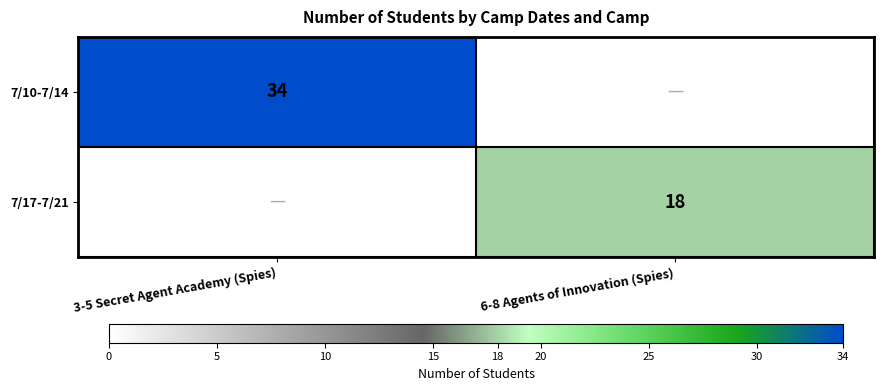

What is the difference between the highest and lowest values at 3-5 Secret Agent Academy (Spies)?

34